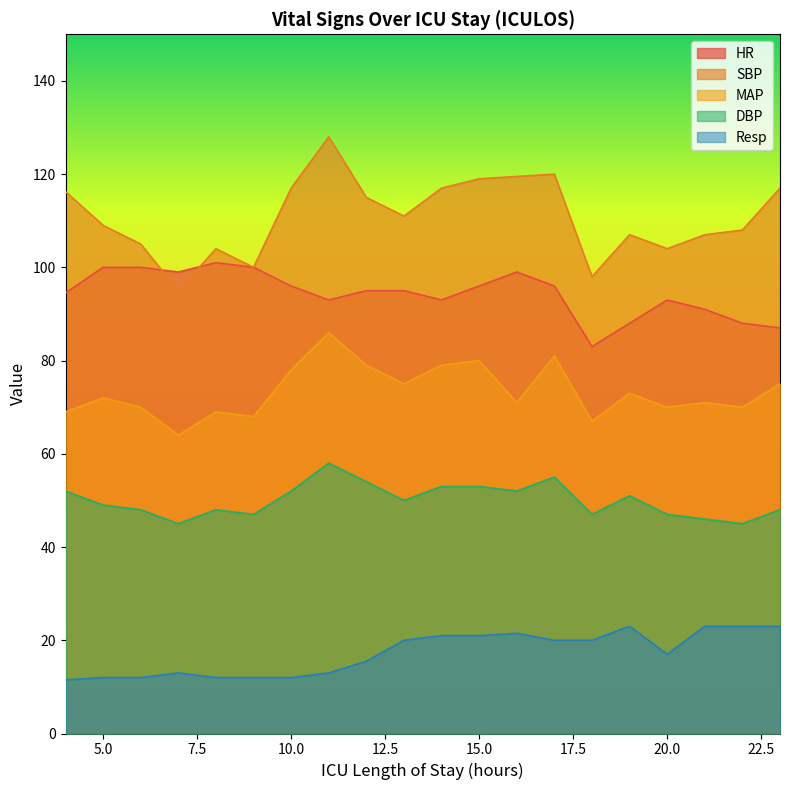

Which series changed the most between 14 and 22?

SBP